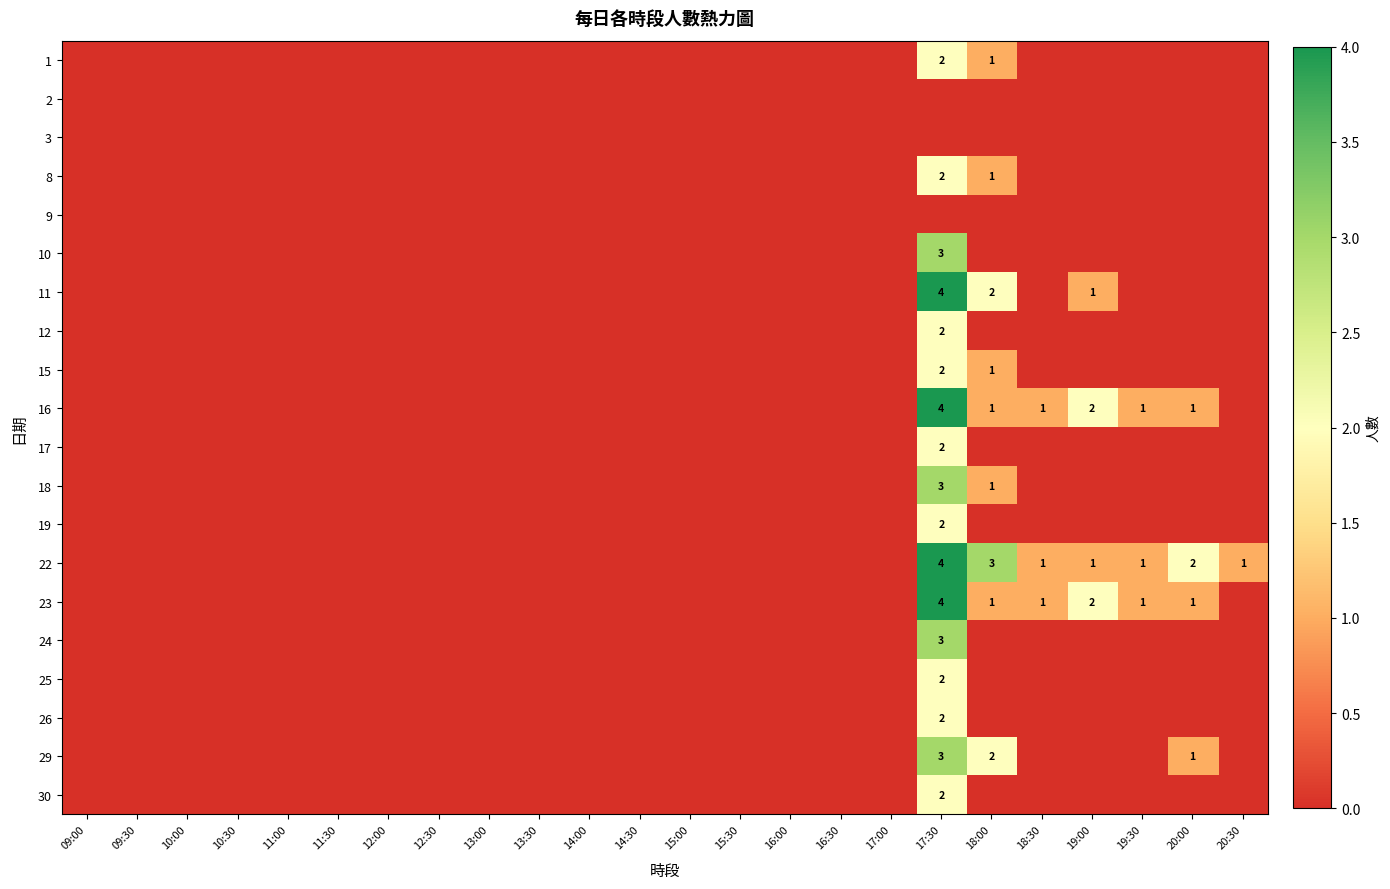

At which label is 24 closest to 1?

09:00